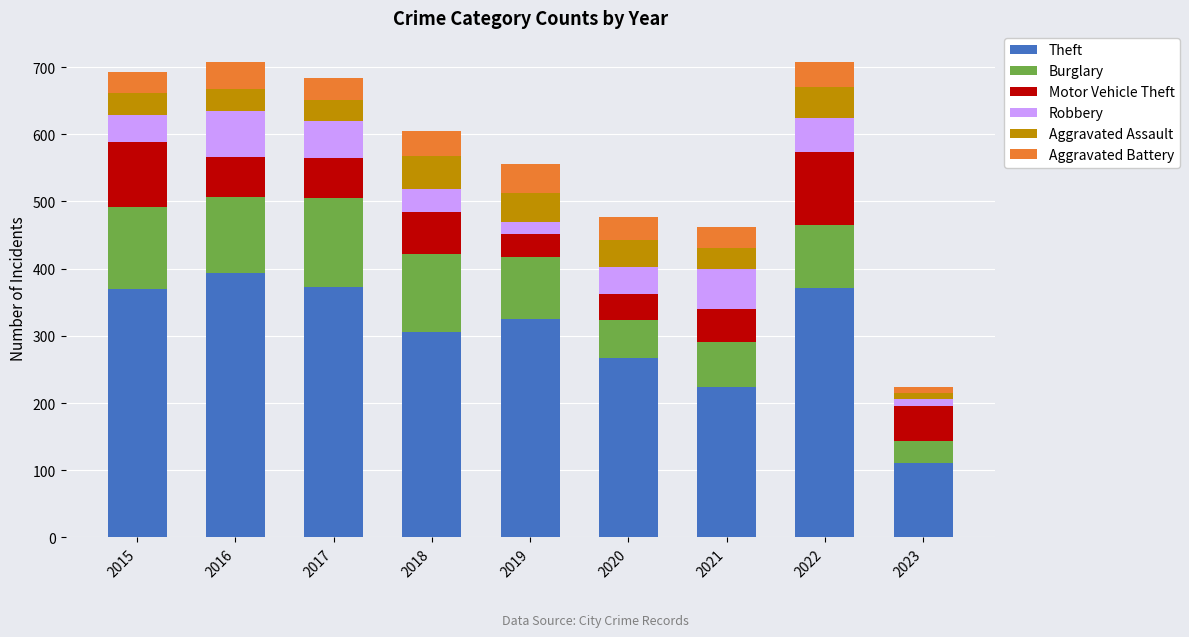

True or false: Theft has a value of 369 at 2015.

True